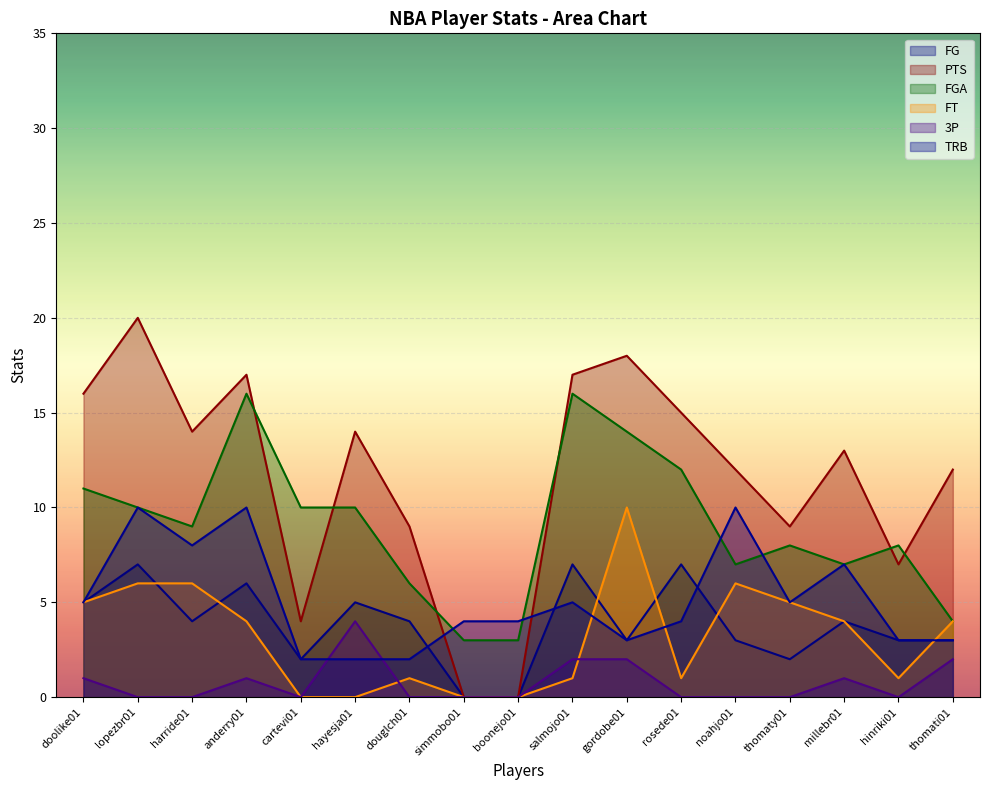

At which category does 3P reach its first local peak?

anderry01